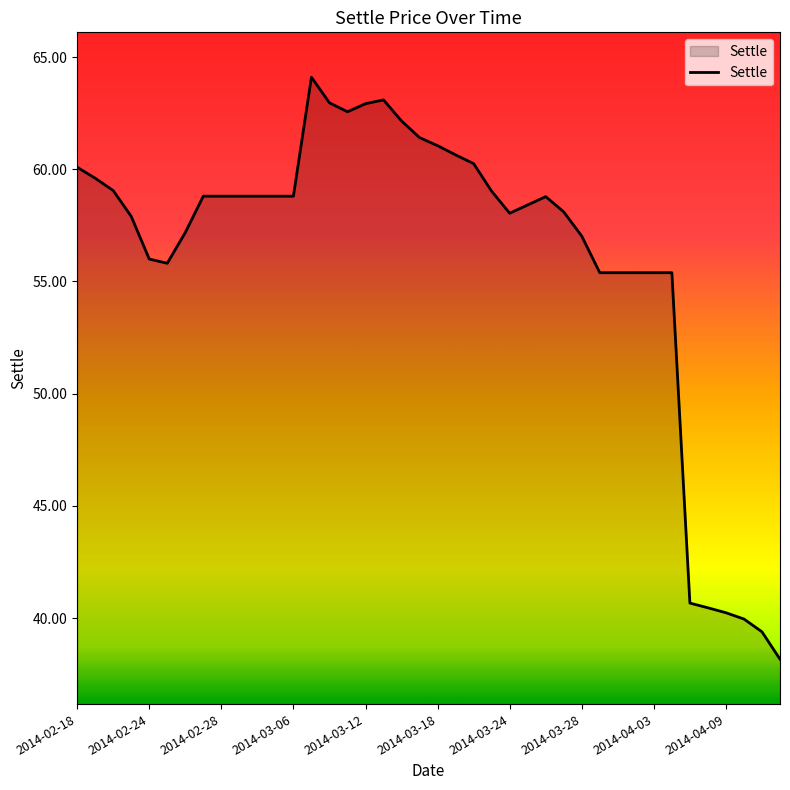

What is the greatest value displayed?

64.1